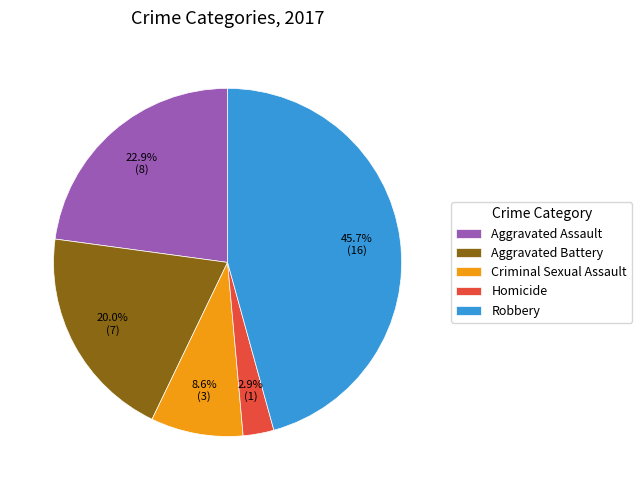

What is the largest slice in the pie chart?

Robbery